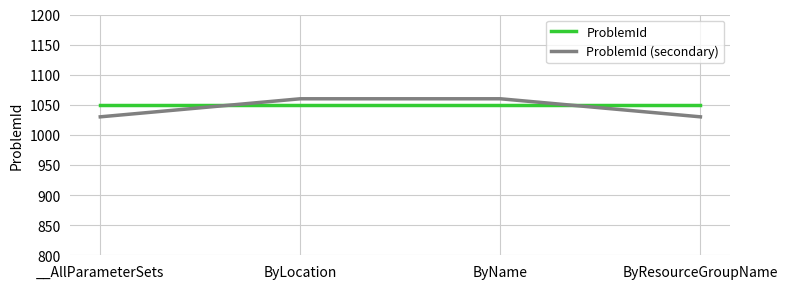

Between which two adjacent categories do ProblemId and ProblemId (secondary) first intersect?

__AllParameterSets and ByLocation